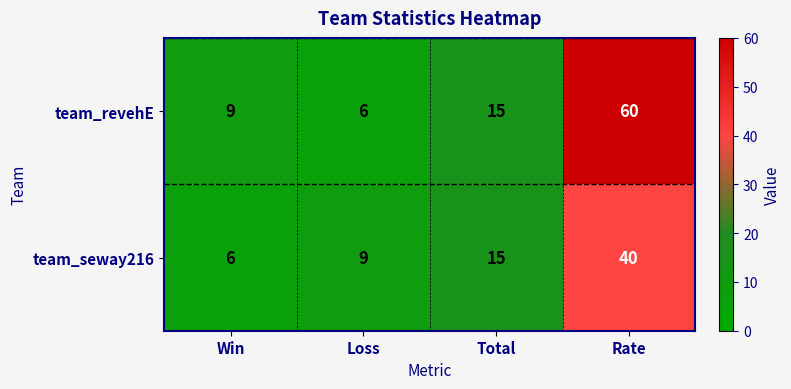

What is the maximum value shown in the chart?

60